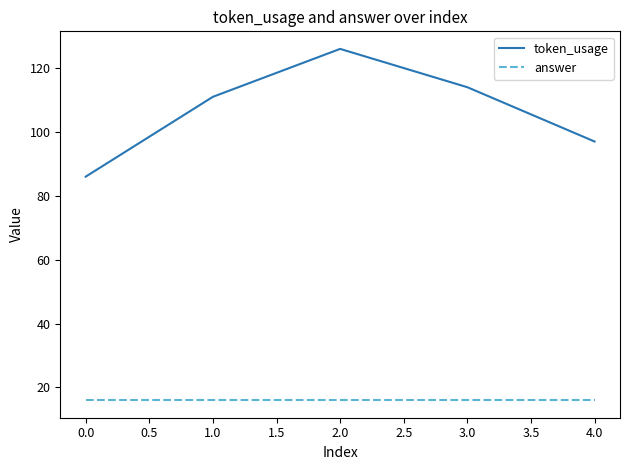

At which category is the sum across all series the highest?

2.0